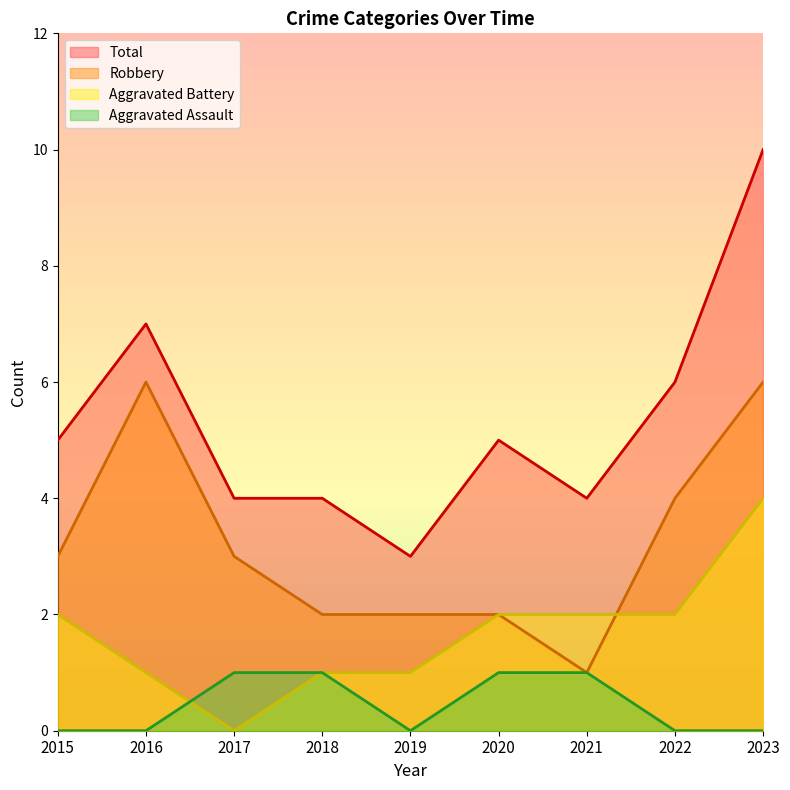

What is the difference between the Robbery values at 2016 and 2021?

5